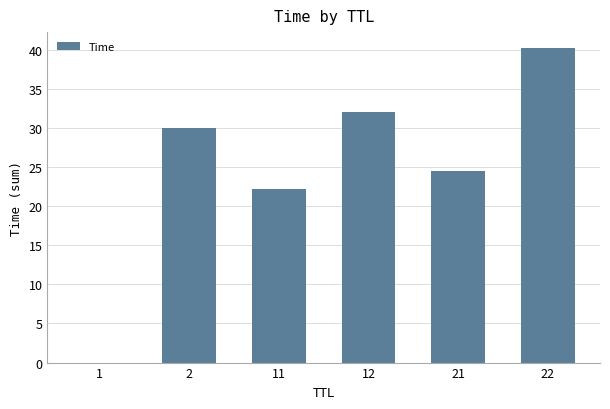

What is the sum of all values?

149.0